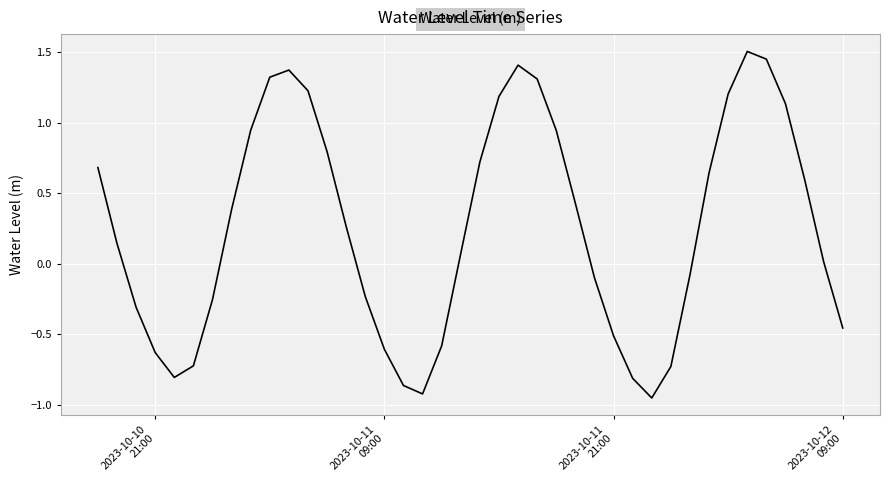

What is the greatest value displayed?

1.5